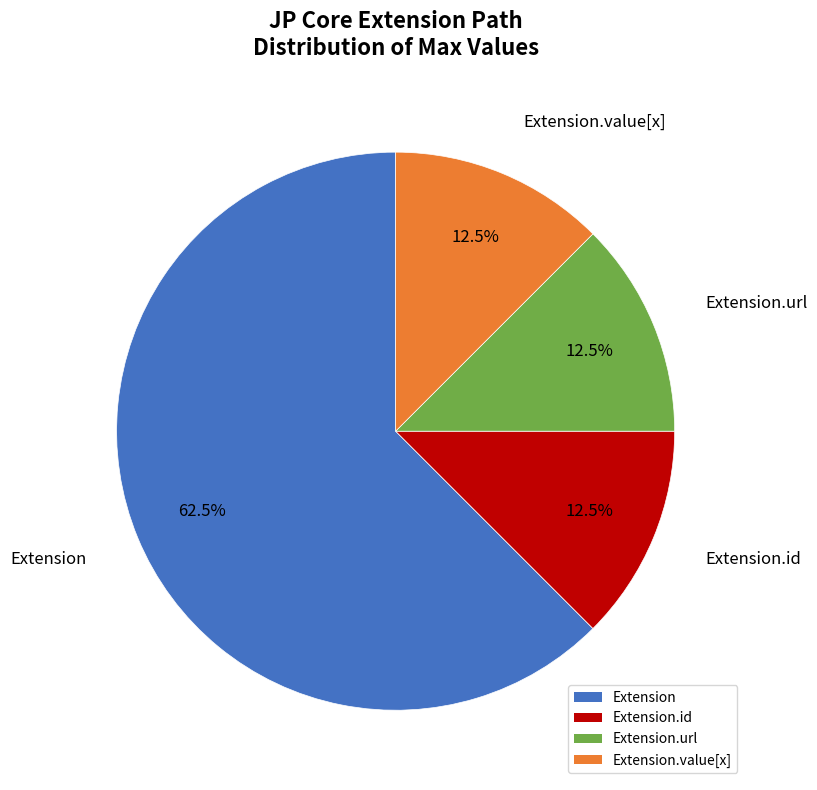

Which category has the biggest portion of the pie?

Extension